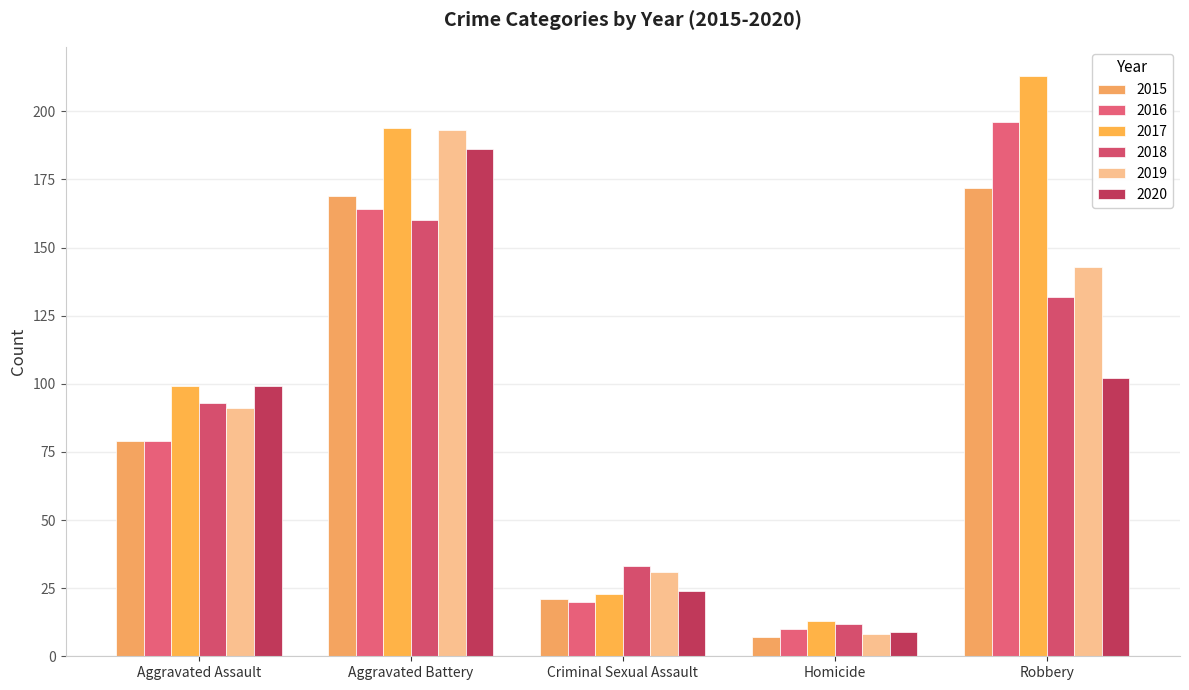

What is the sum of the 2016 values at Aggravated Assault and Criminal Sexual Assault?

99